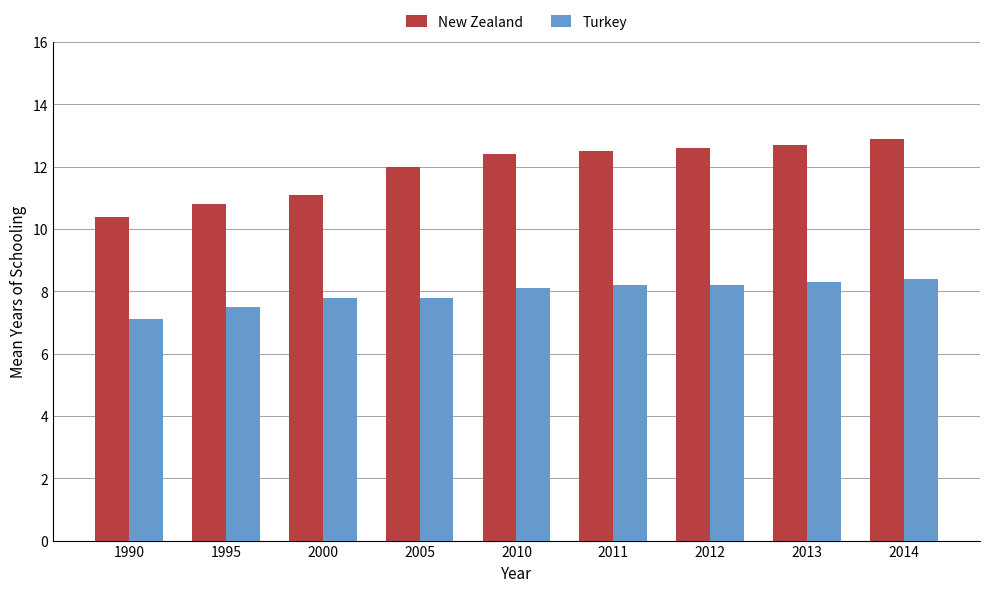

Reading left to right, list all the values displayed in this chart.

New Zealand: 1990=10.4	1995=10.8	2000=11.1	2005=12.0	2010=12.4	2011=12.5	2012=12.6	2013=12.7	2014=12.9
Turkey: 1990=7.1	1995=7.5	2000=7.8	2005=7.8	2010=8.1	2011=8.2	2012=8.2	2013=8.3	2014=8.4